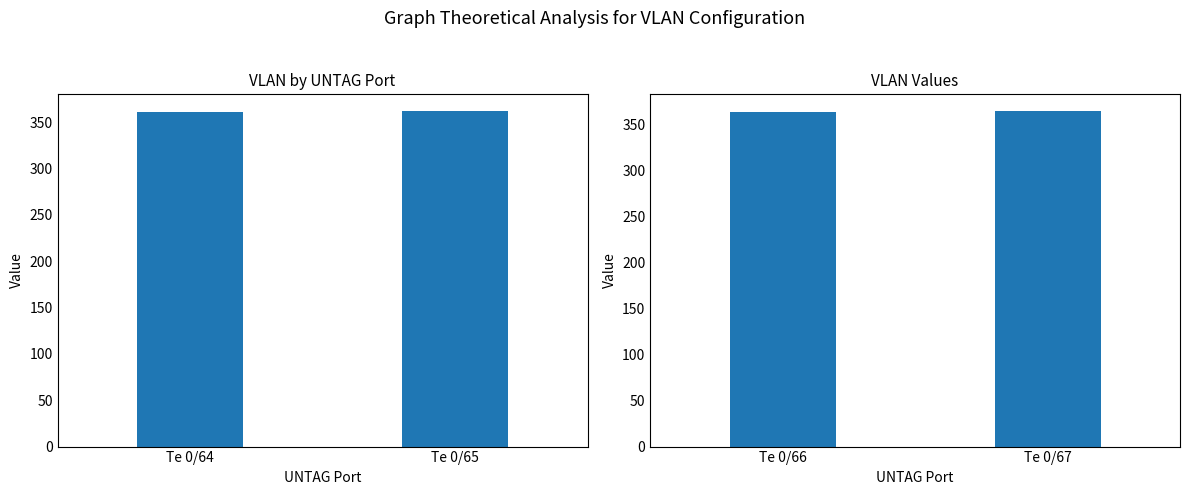

Does the chart contain any negative values?

No